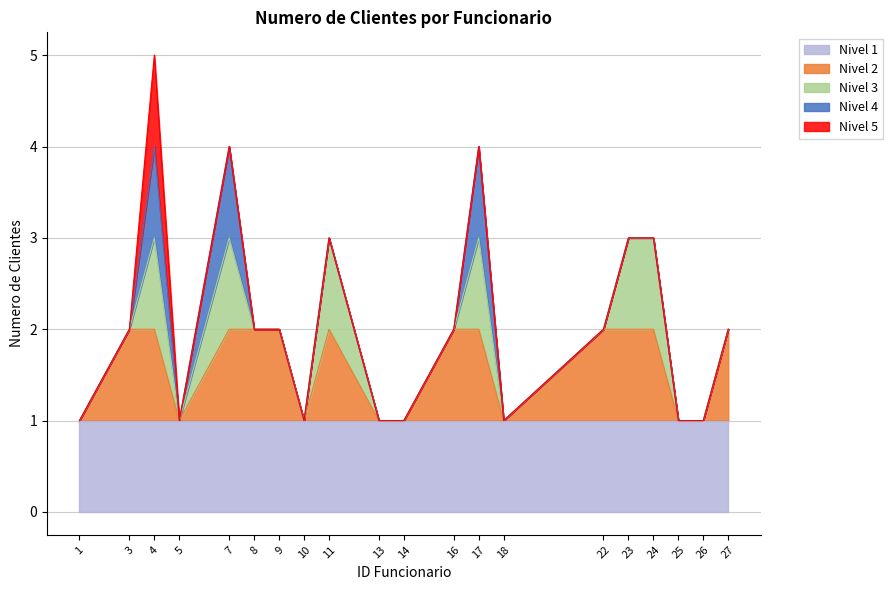

What is the sum of all values?

42